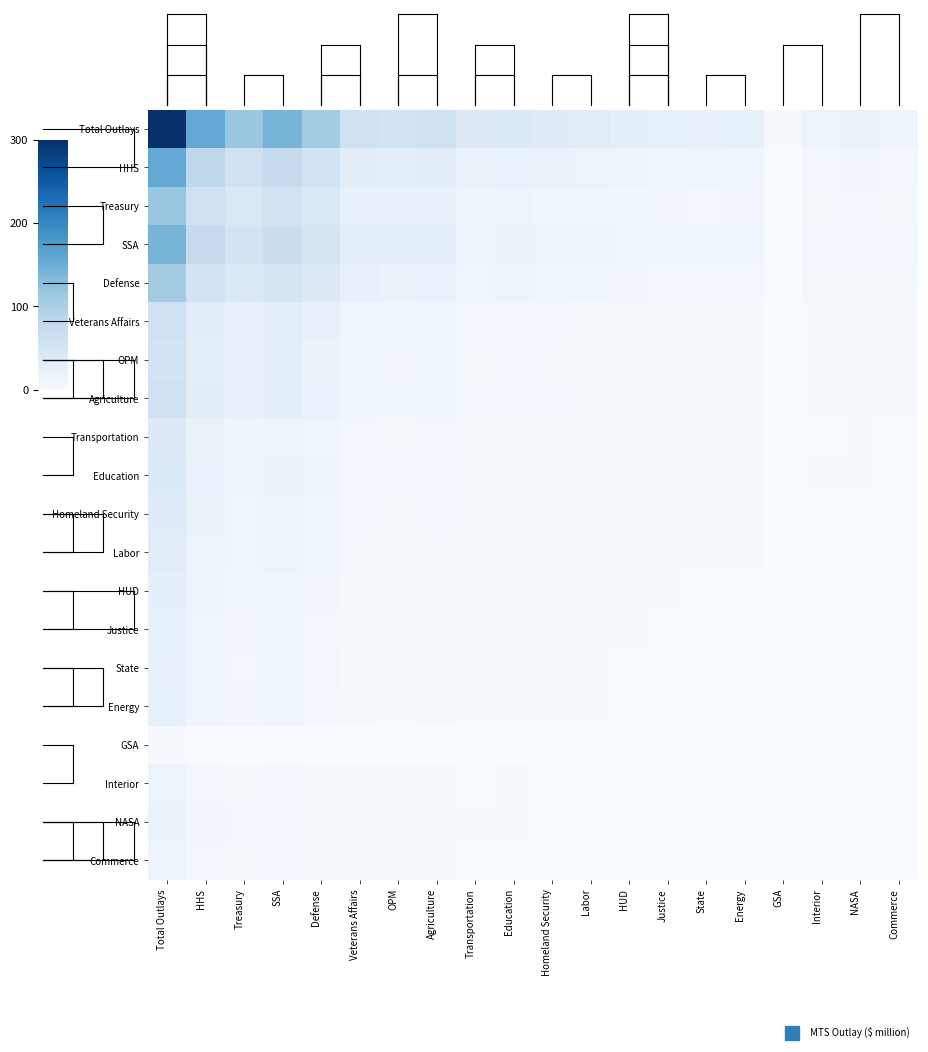

At which category does the chart reach its minimum across all series?

GSA